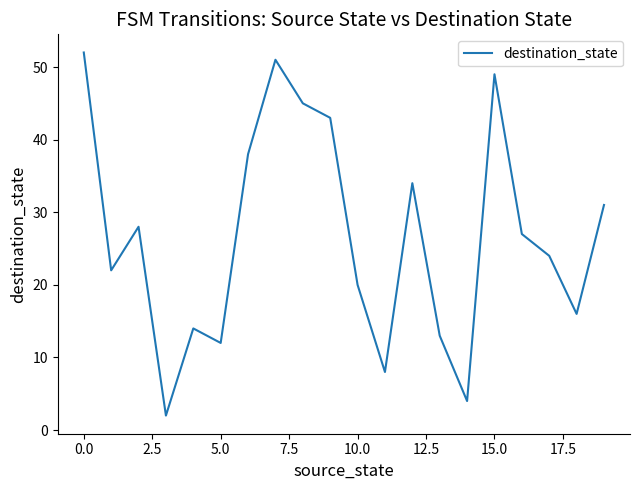

What is the greatest value displayed?

52